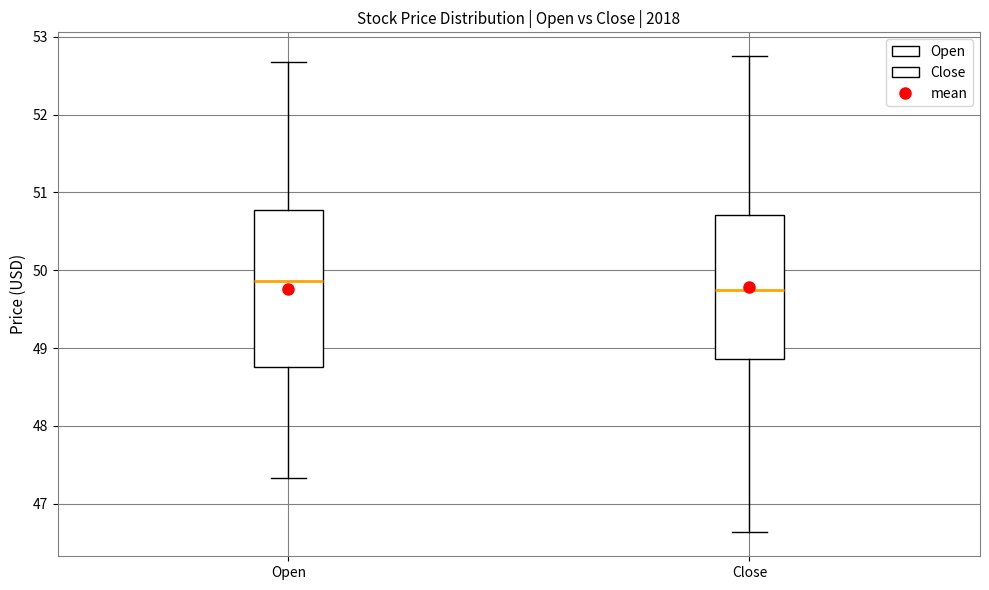

Comparing the boxes themselves (not the whiskers), which one is the tallest?

Open